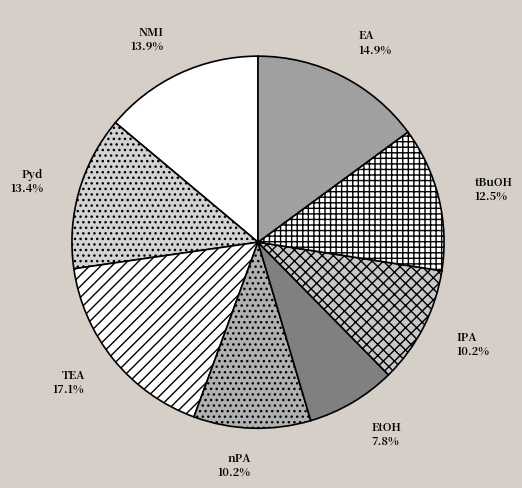

Is there any slice that represents more than half of the pie?

No